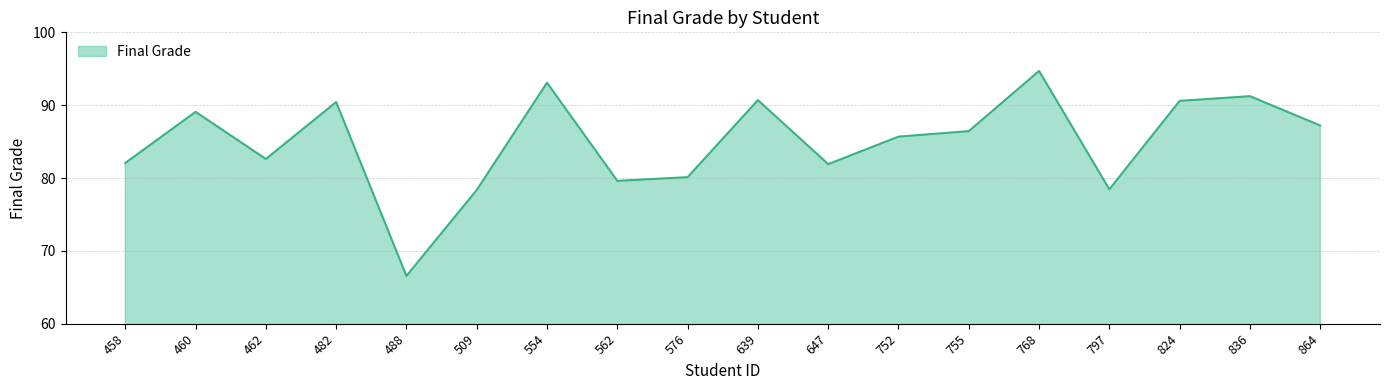

How many interior local valleys (lower than both neighbors) does the data have?

5